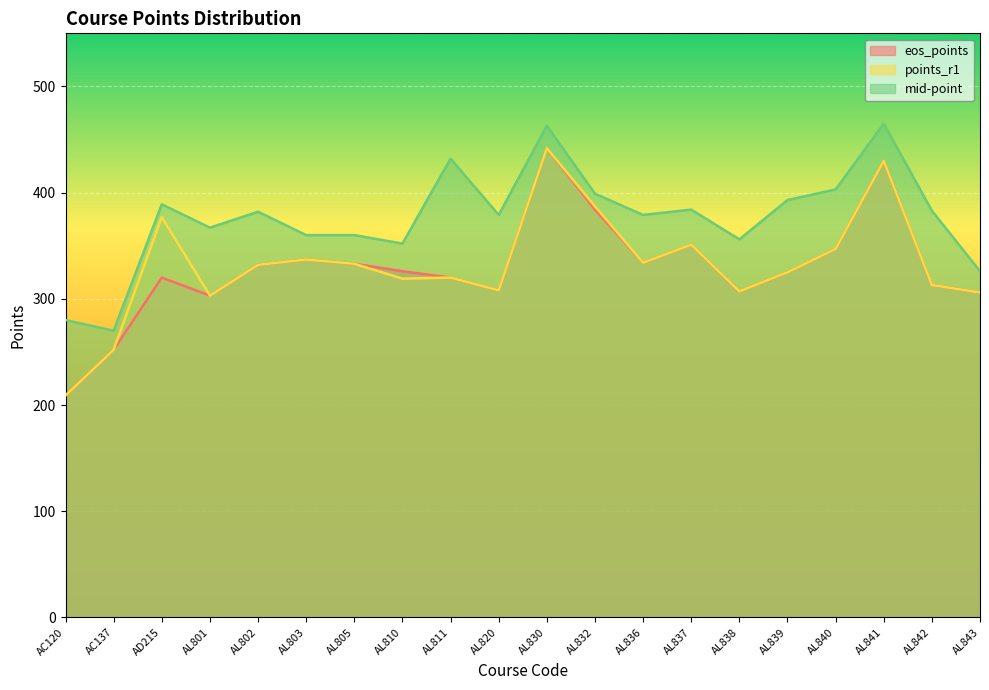

True or false: points_r1 and eos_points cross at least once.

False